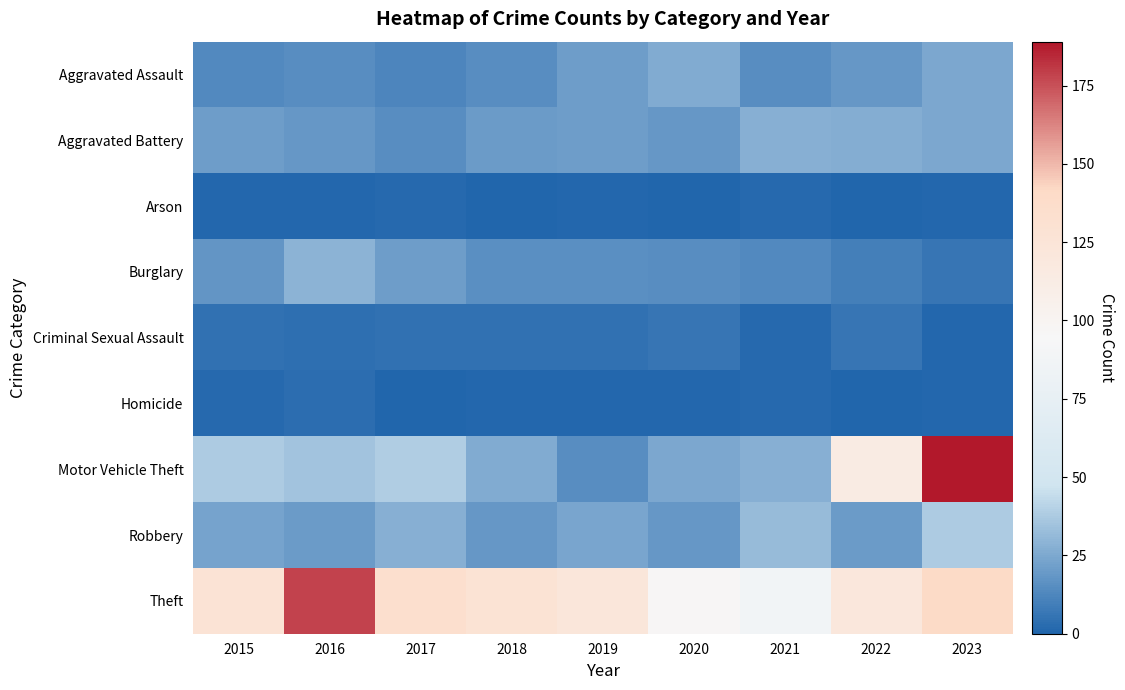

What is the difference between the highest and lowest values at 2019?

122